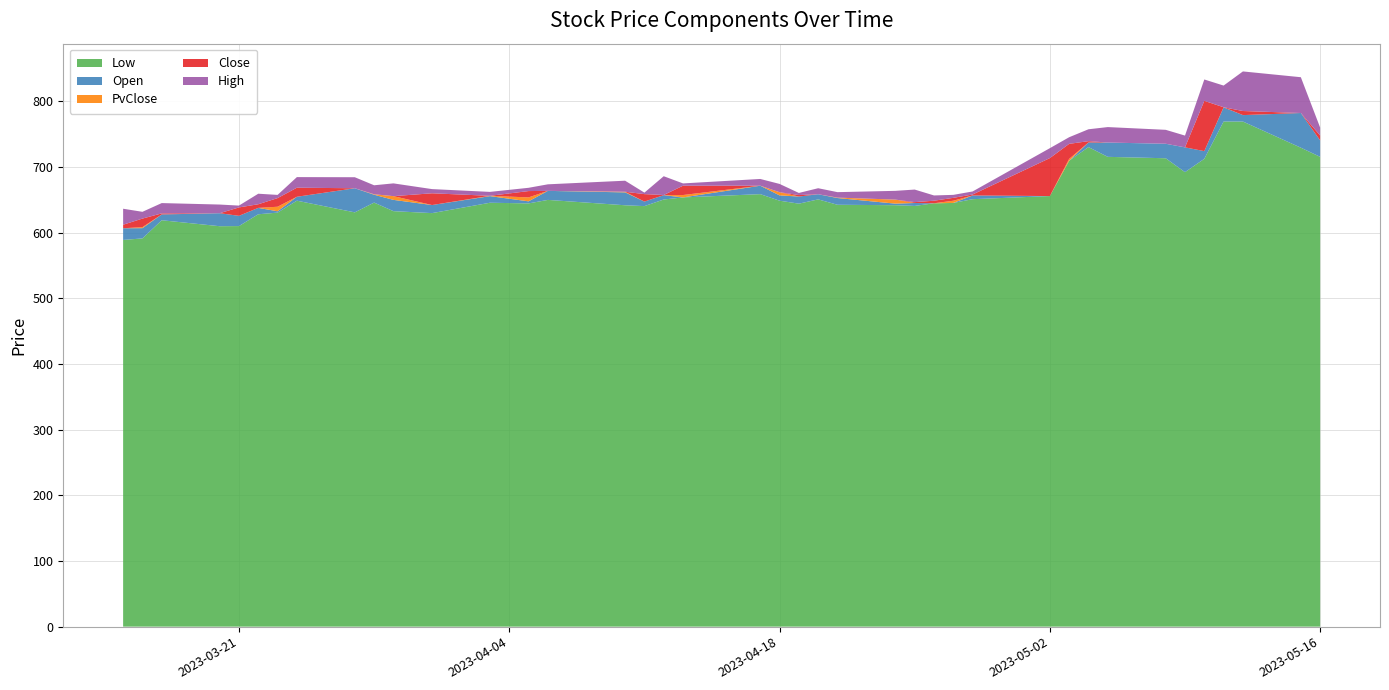

Reading left to right, transcribe all the data shown in this chart.

Low: 0=588.8	1=591.1	2=618.8	3=609.7	4=609.9	5=627.9	6=630.4	7=648.6	8=630.8	9=645.7	10=632.6	11=629.6	12=645.4	13=644.4	14=649.8	15=641.6	16=640.3	17=650.4	18=653.5	19=658.5	20=648.6	21=644.0	22=650.5	23=642.3	24=641.7	25=640.6	26=644.6	27=645.1	28=650.9	29=655.6	30=709.3	31=730.1	32=715.3	33=713.2	34=692.0	35=712.3	36=769.1	37=769.0	38=729.2	39=715.3
Open: 0=606.6	1=606.7	2=627.6	3=629.5	4=625.5	5=637.6	6=632.4	7=654.5	8=667.5	9=657.6	10=649.8	11=641.9	12=655.5	13=647.6	14=663.5	15=661.2	16=647.2	17=657.0	18=653.5	19=671.3	20=656.6	21=654.9	22=658.4	23=652.6	24=644.1	25=645.0	26=644.6	27=645.1	28=656.5	29=655.6	30=709.3	31=737.2	32=737.1	33=735.2	34=729.8	35=724.0	36=790.6	37=778.9	38=782.0	39=740.3
PvClose: 0=602.9	1=608.3	2=621.3	3=622.9	4=621.0	5=633.8	6=639.3	7=652.5	8=666.3	9=658.3	10=655.5	11=638.1	12=656.0	13=653.5	14=663.2	15=662.1	16=645.6	17=657.0	18=657.2	19=671.4	20=661.5	21=654.5	22=656.7	23=653.2	24=650.2	25=643.3	26=644.6	27=648.5	28=652.9	29=654.3	30=712.2	31=735.1	32=737.1	33=727.5	34=718.0	35=714.3	36=790.8	37=774.8	38=781.1	39=736.3
Close: 0=608.3	1=621.3	2=622.9	3=621.0	4=633.8	5=639.3	6=652.5	7=666.3	8=658.3	9=655.5	10=638.1	11=656.0	12=653.5	13=663.2	14=662.1	15=645.6	16=657.0	17=657.2	18=671.4	19=661.5	20=654.5	21=656.7	22=653.2	23=650.2	24=643.3	25=644.6	26=648.5	27=652.9	28=654.3	29=712.2	30=735.1	31=737.1	32=727.5	33=718.0	34=714.3	35=790.8	36=774.8	37=781.1	38=736.3	39=743.8
High: 0=632.6	1=631.6	2=638.6	3=634.2	4=636.6	5=655.4	6=657.4	7=682.4	8=675.1	9=669.2	10=657.5	11=662.4	12=659.5	13=668.2	14=672.1	15=662.5	16=659.2	17=685.8	18=674.9	19=671.7	20=667.1	21=660.0	22=662.4	23=658.5	24=656.6	25=663.8	26=656.5	27=657.4	28=659.0	29=727.3	30=745.2	31=755.1	32=751.1	33=739.3	34=732.2	35=823.4	36=807.9	37=841.3	38=790.8	39=755.8